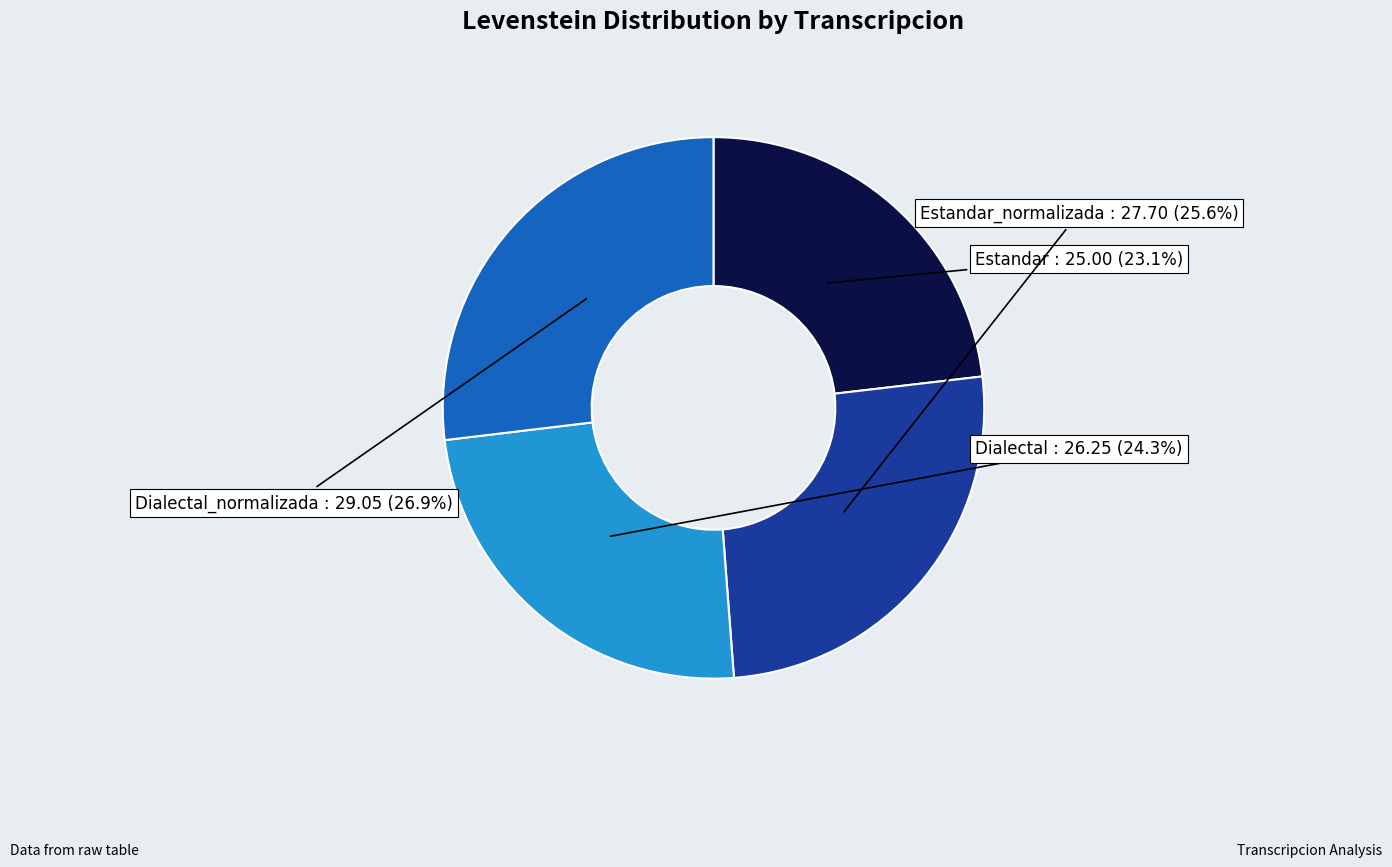

Is there a majority slice in this chart?

No